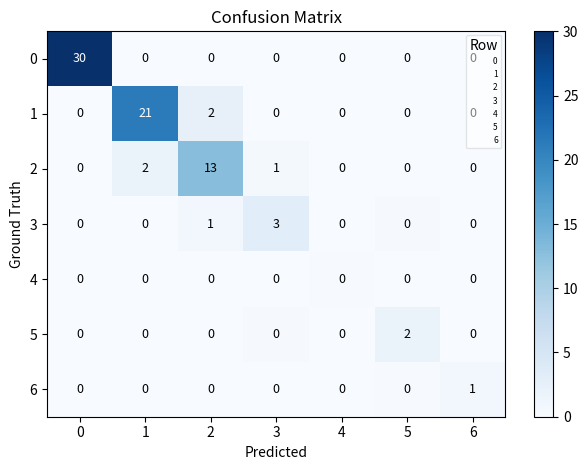

Which series has the largest total across all categories?

0